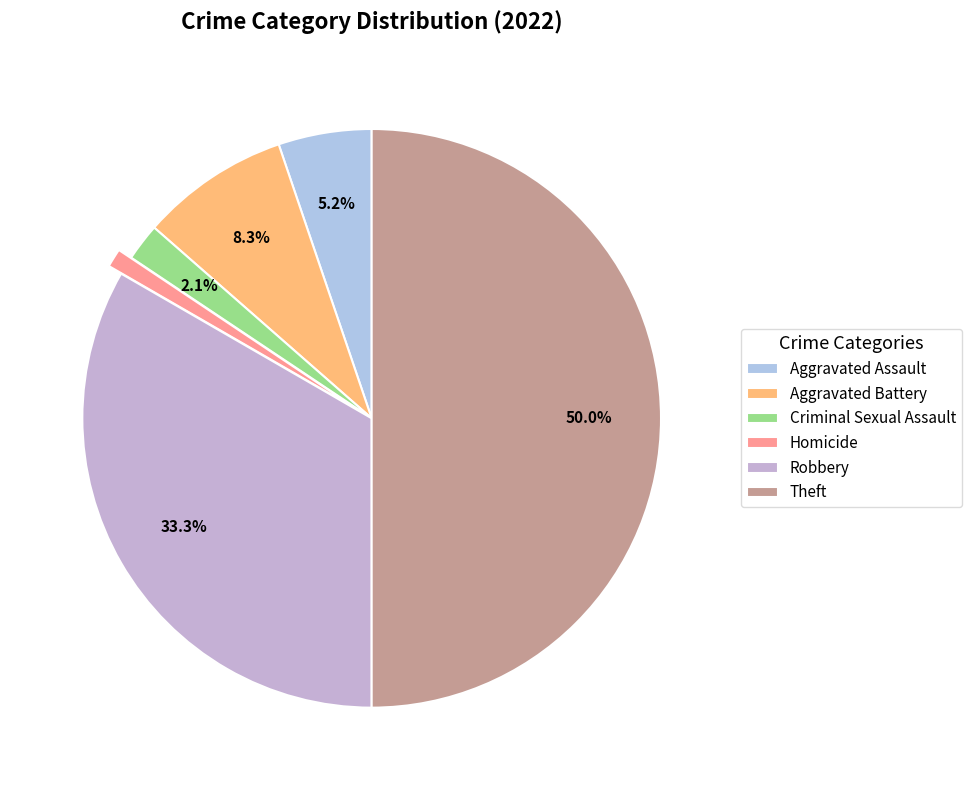

Is it true that Aggravated Battery is 8% of the pie?

True